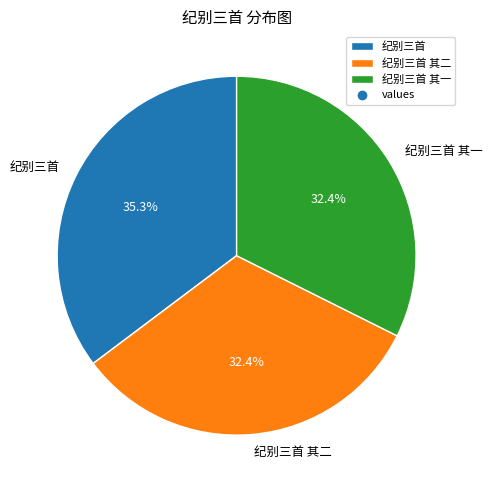

What is the total percentage of 纪别三首 其一 and 纪别三首 其二?

64.7%